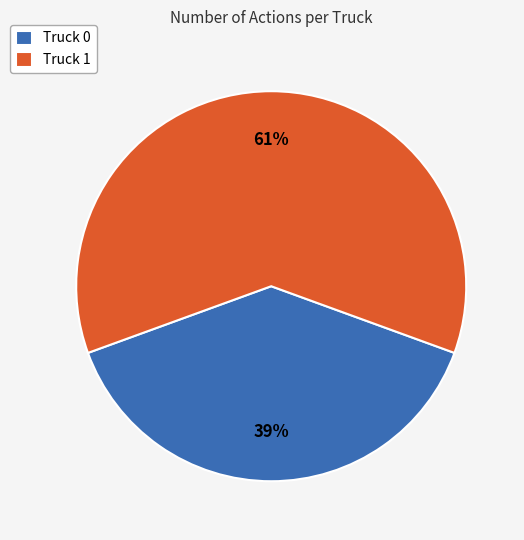

To the nearest percent, what is the difference between the Truck 1 and Truck 0 slice percentages?

22%